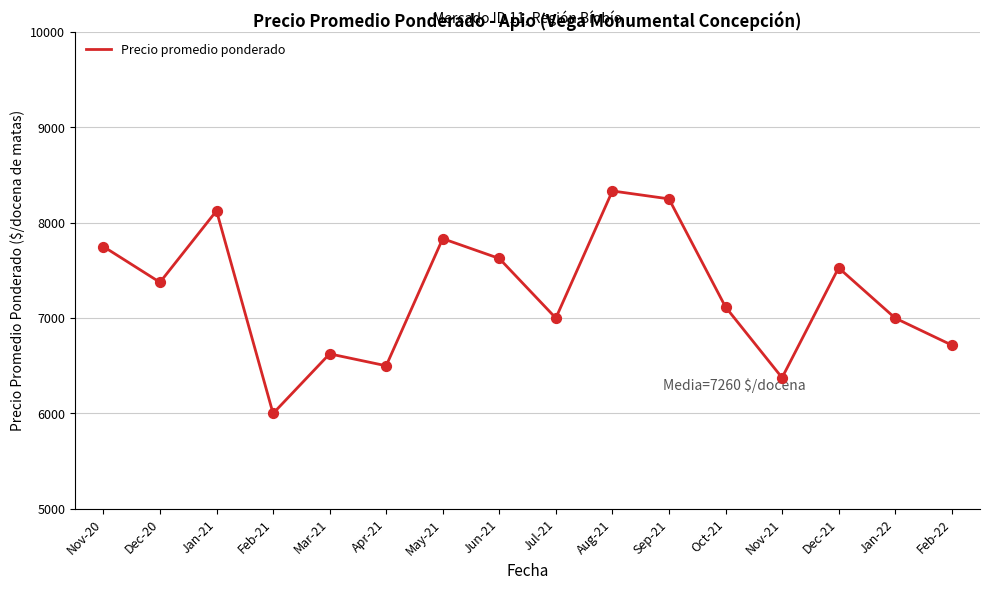

Approximately how many times larger is the value at Oct-21 compared to Feb-21?

1.2